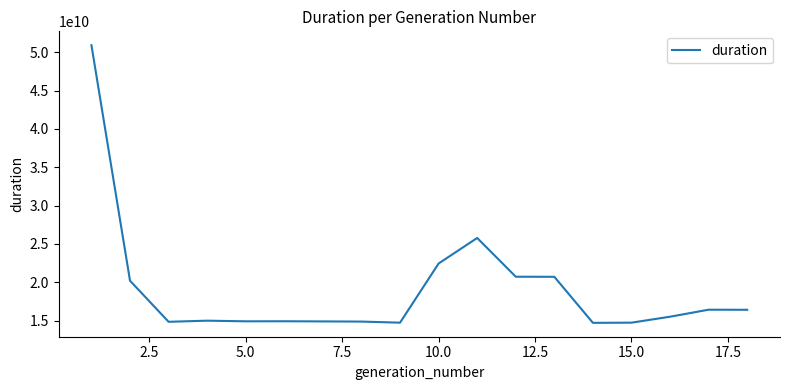

True or false: the data has more than 0 interior local peaks.

True